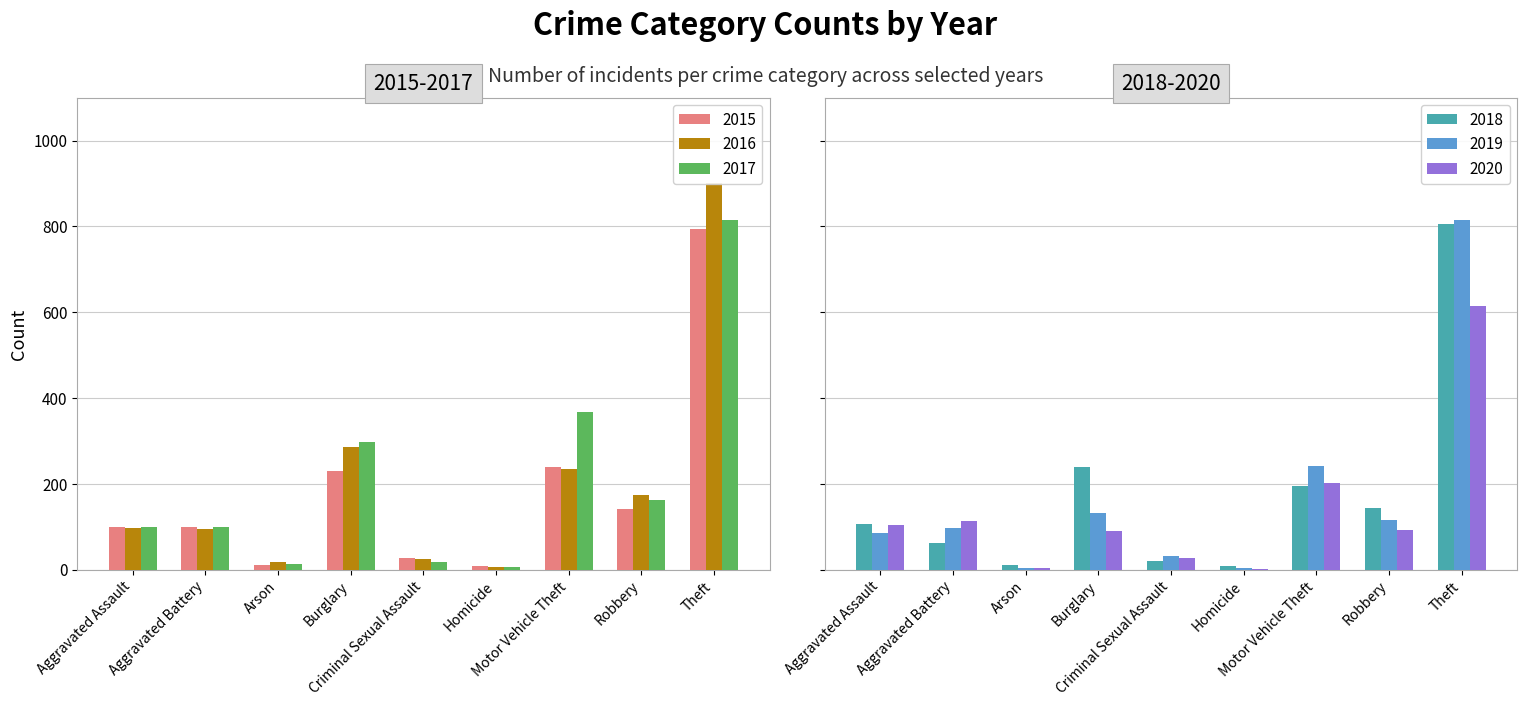

What is the average value of the 2019 series?

170